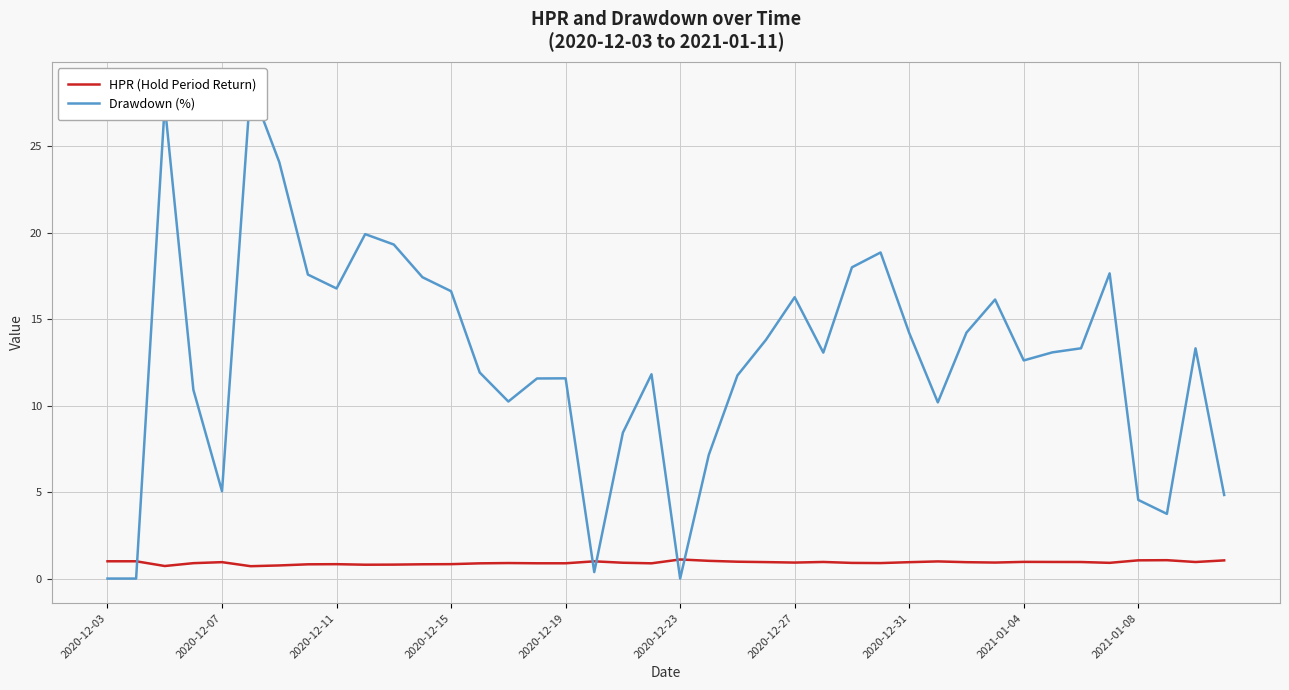

What is the difference between the maximum and second lowest values in the Drawdown (%) series?

28.5